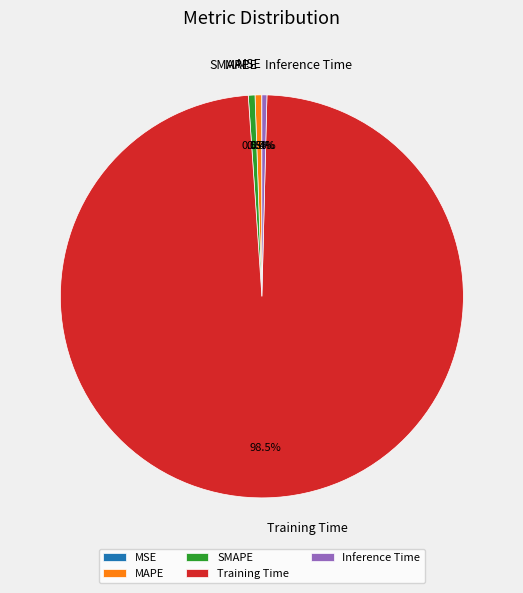

Combined, do MAPE and SMAPE account for over 50%?

No